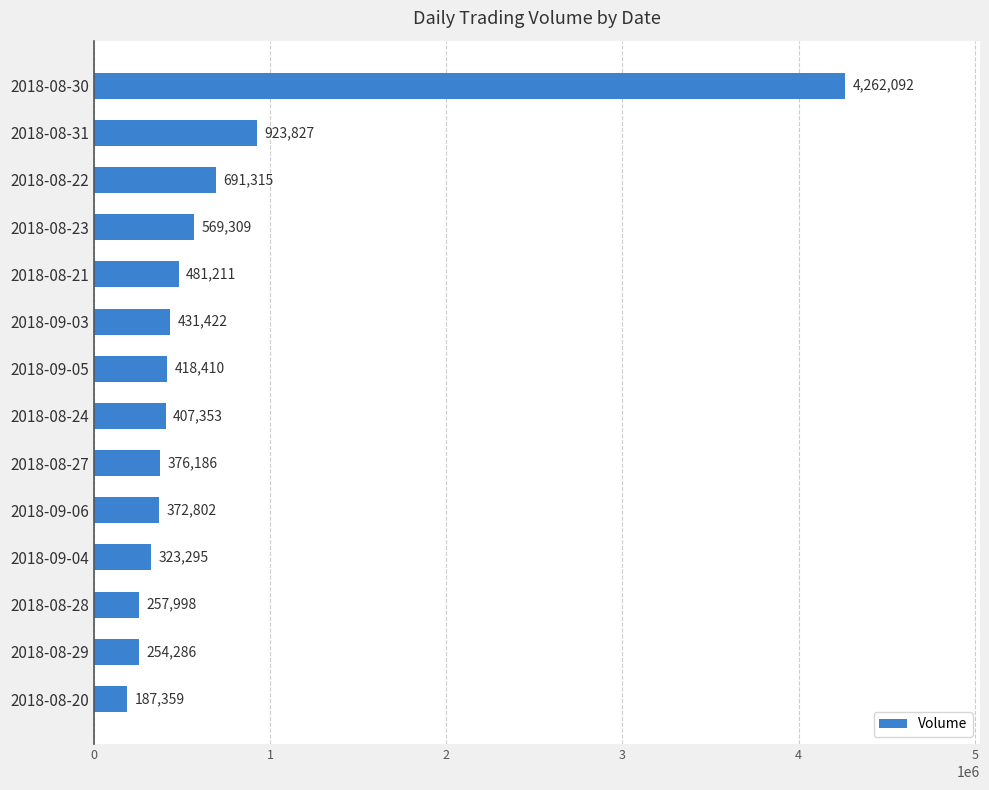

List the labels in order of value, largest first.

2018-08-30, 2018-08-31, 2018-08-22, 2018-08-23, 2018-08-21, 2018-09-03, 2018-09-05, 2018-08-24, 2018-08-27, 2018-09-06, 2018-09-04, 2018-08-28, 2018-08-29, 2018-08-20